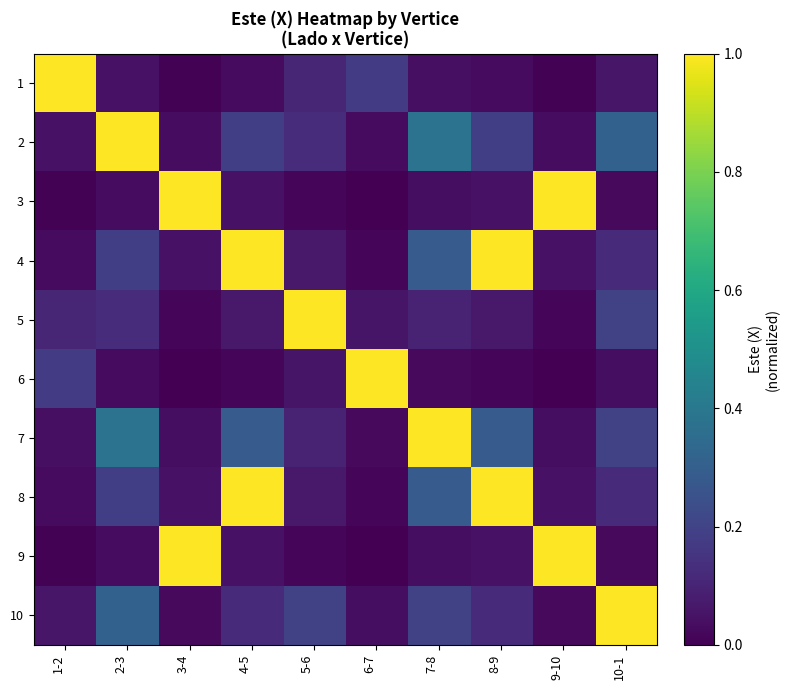

What is the spread (max minus min) of values at 10-1?

1.0